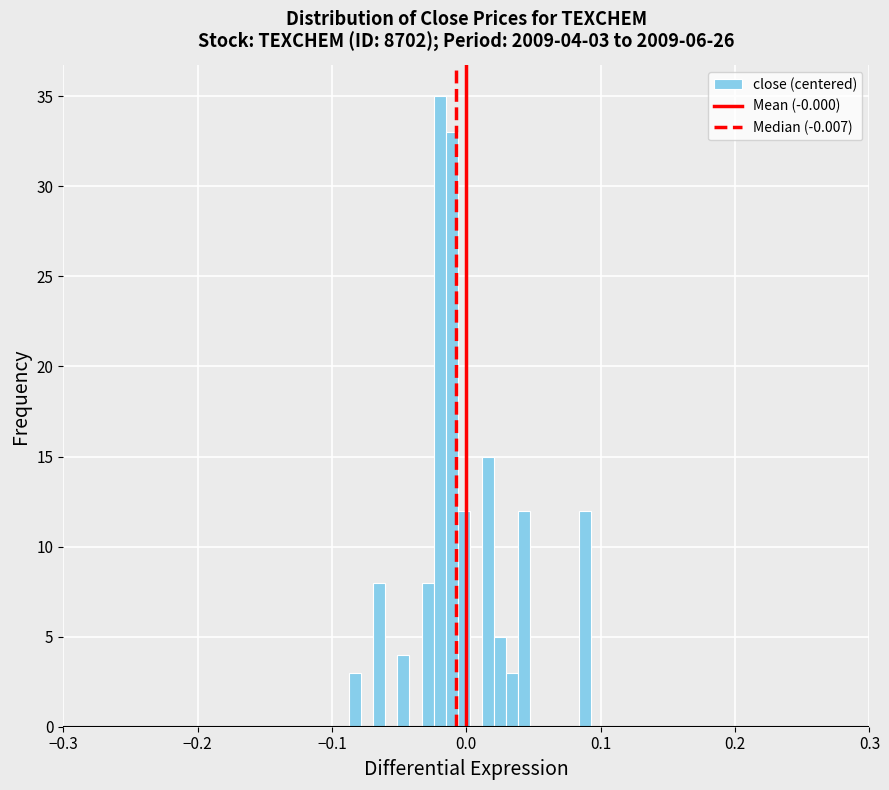

Around what value on the x-axis is the tallest bar? Give the approximate position of its centre, as read against the axis.

-0.02